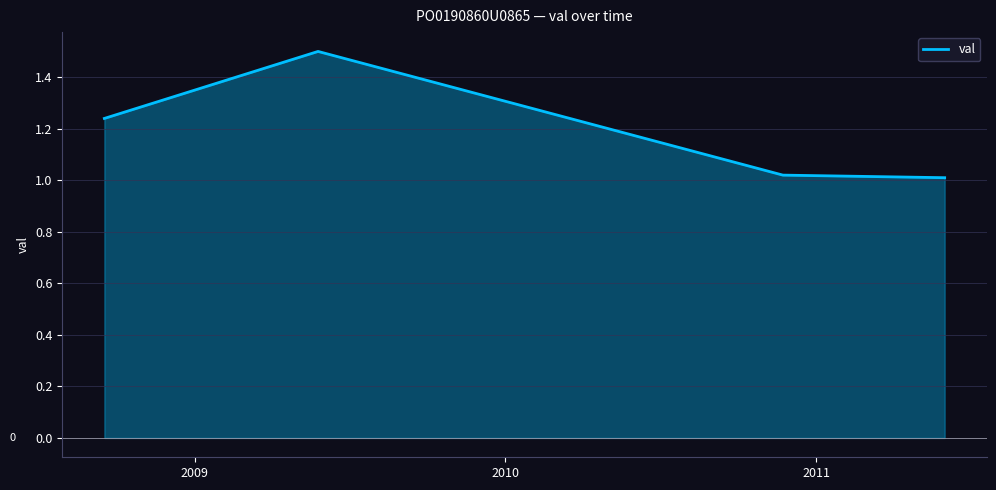

What is the difference between the maximum and minimum values?

0.5